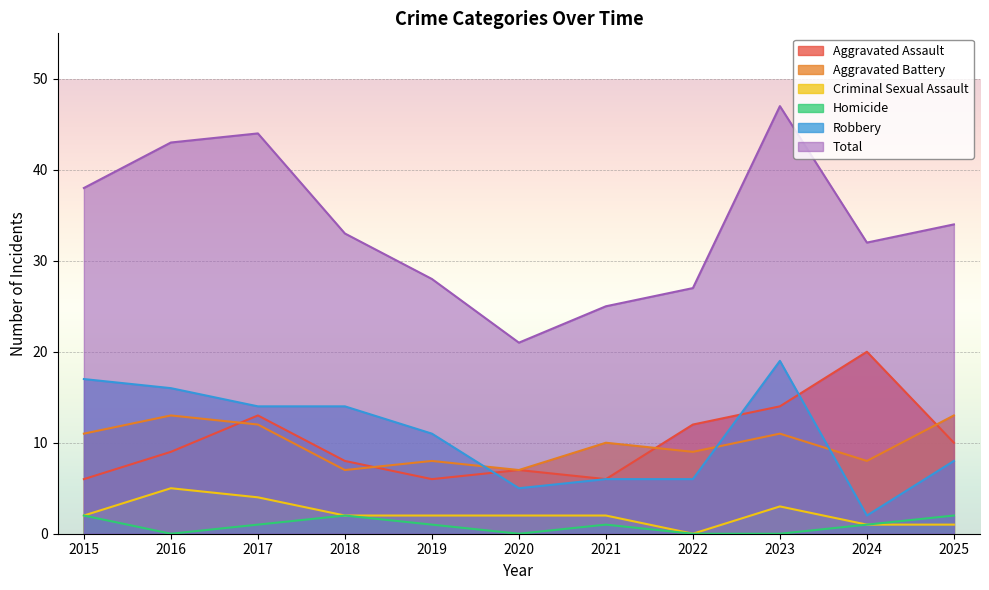

How many Criminal Sexual Assault values are between 1 and 3?

8